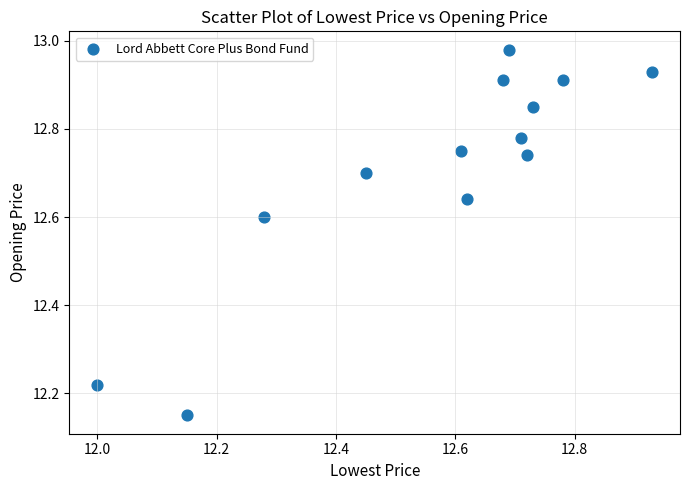

What is the range of Y values (max minus min)?

0.8